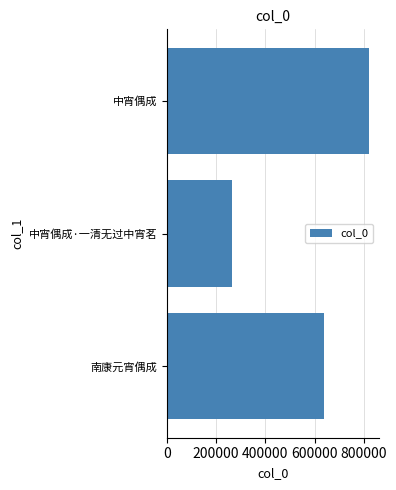

Is it true that the value at 南康元宵偶成 is 639324?

True